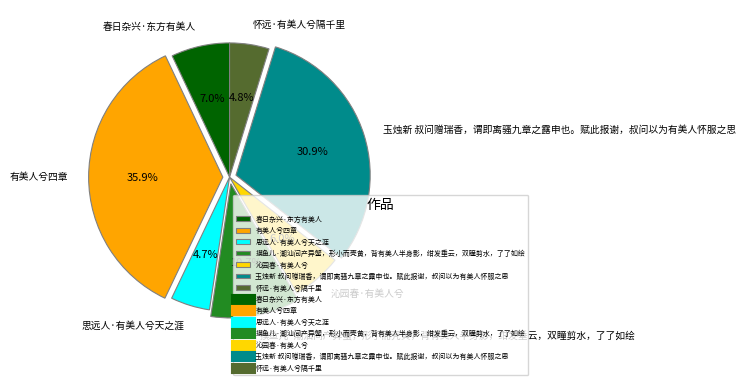

Which has a higher value, 春日杂兴·东方有美人 or 摸鱼儿·潮汕间产异蟹，形小而壳黄，背有美人半身影，绀发垂云，双瞳剪水，了了如绘?

摸鱼儿·潮汕间产异蟹，形小而壳黄，背有美人半身影，绀发垂云，双瞳剪水，了了如绘